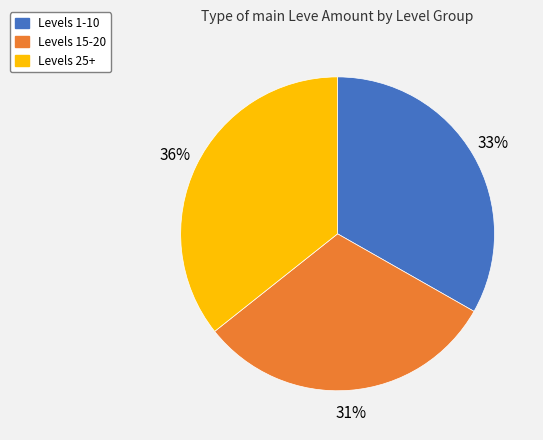

Is there any slice that represents more than half of the pie?

No